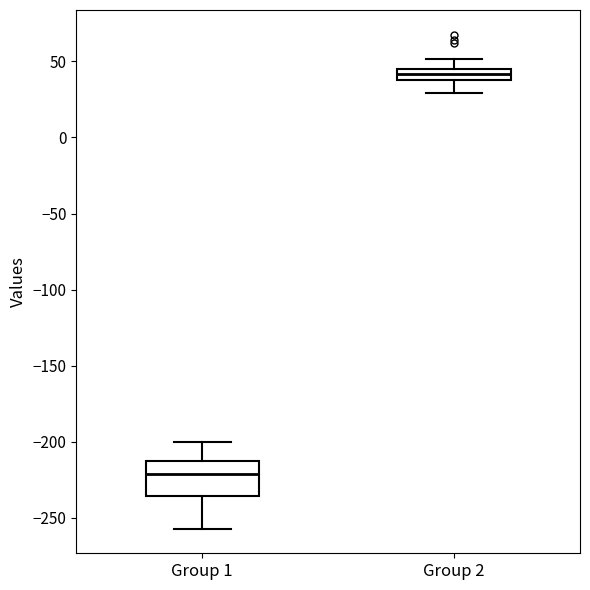

Which box has the highest median line?

Group 2